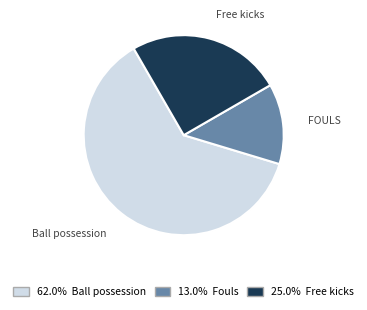

Does any single category account for the majority?

Yes